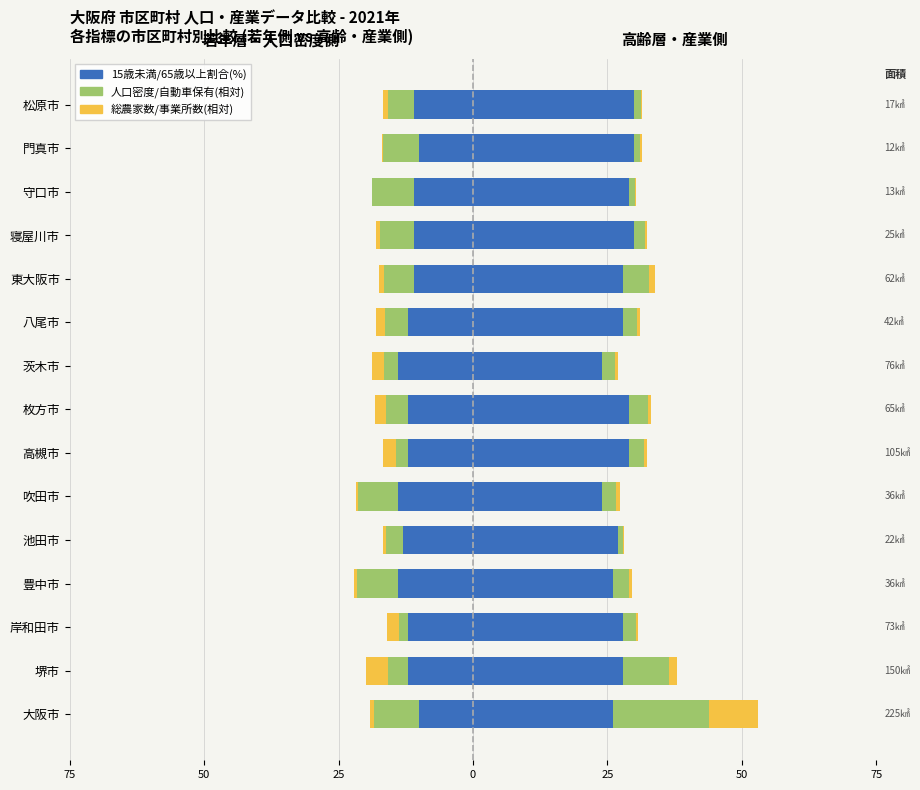

What is the minimum value shown in the chart?

-14.0